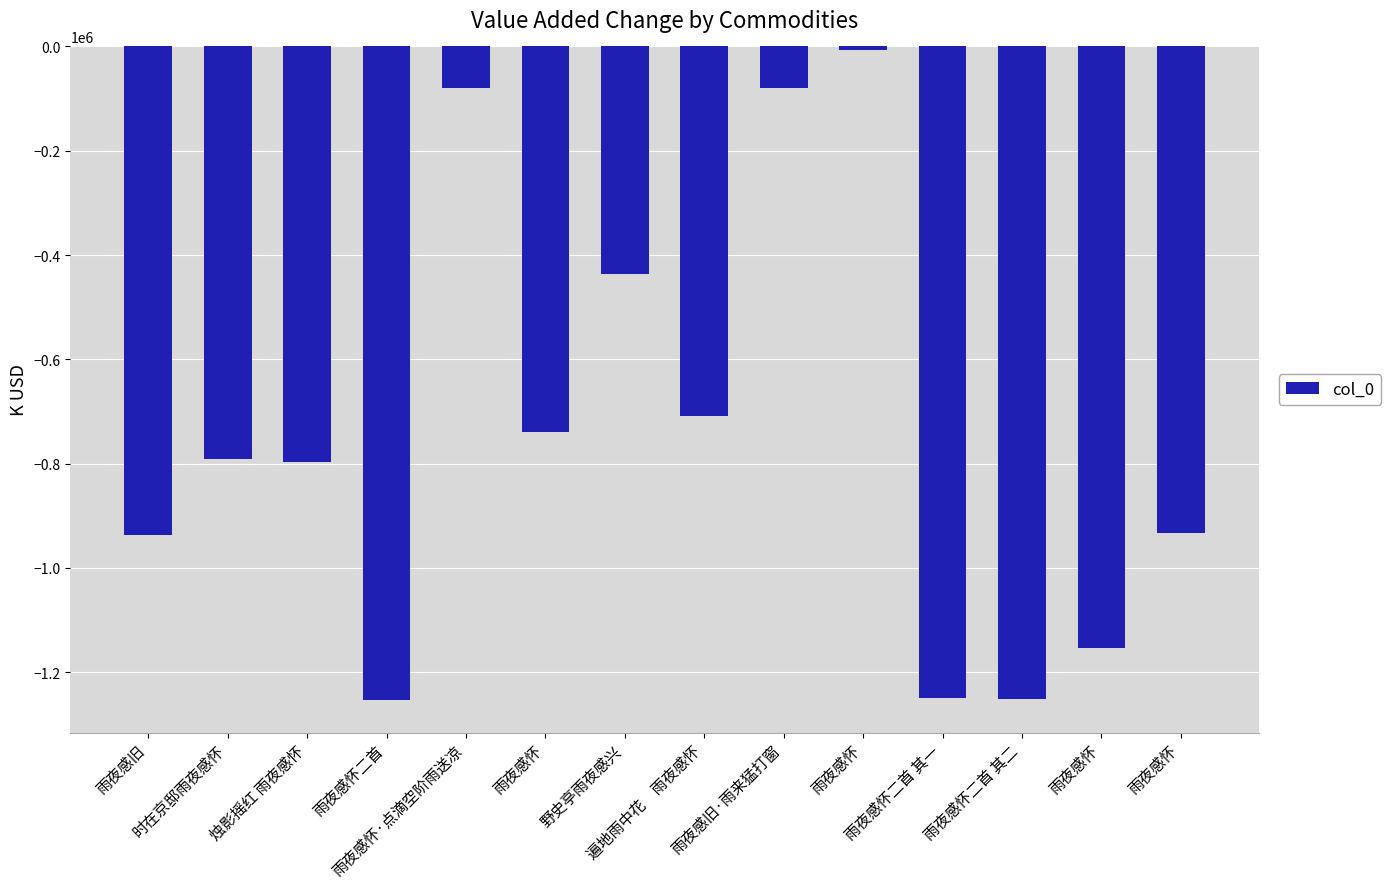

Does the chart contain any negative values?

Yes